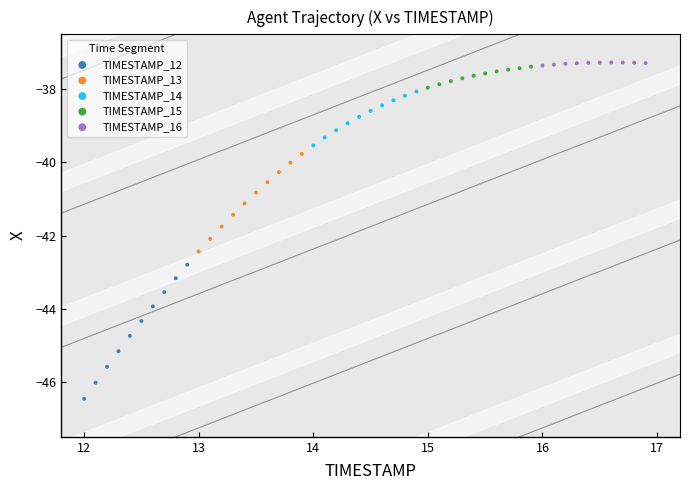

Which series has the widest spread of Y values?

TIMESTAMP_12